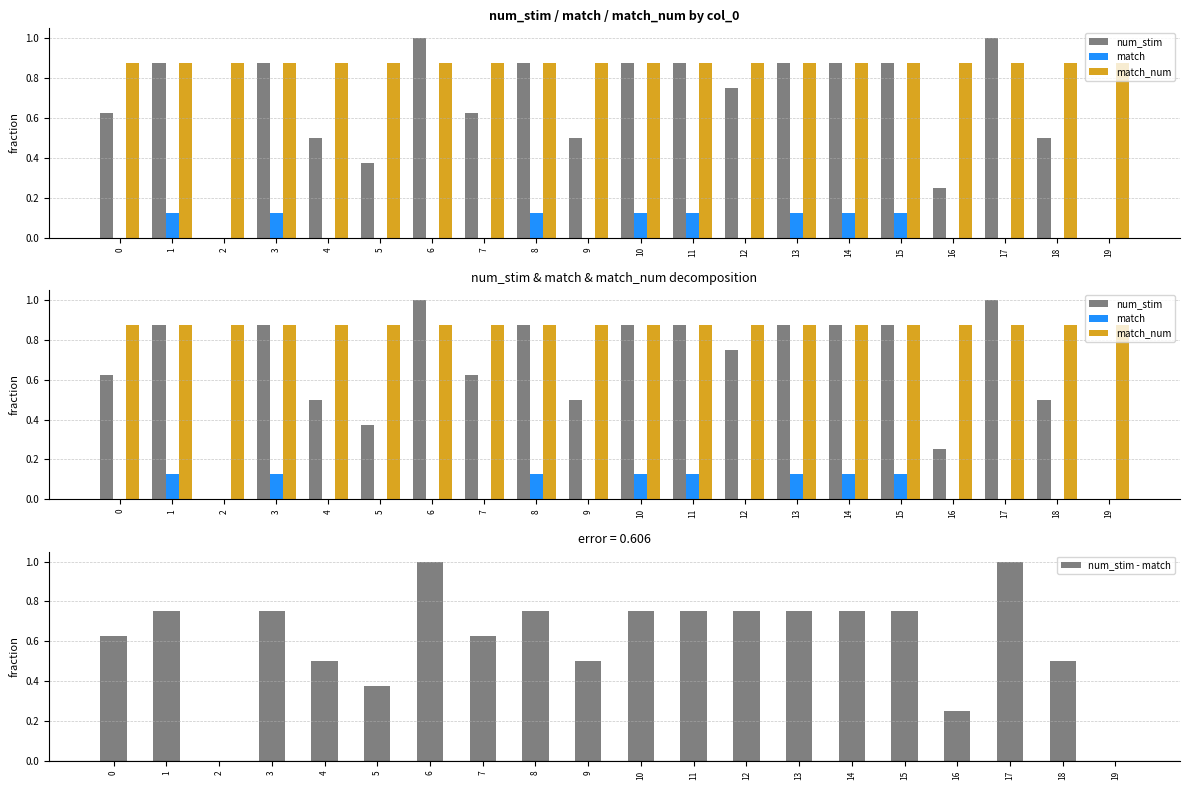

The num_stim - match series shows 0.3 at 11. True or false?

False